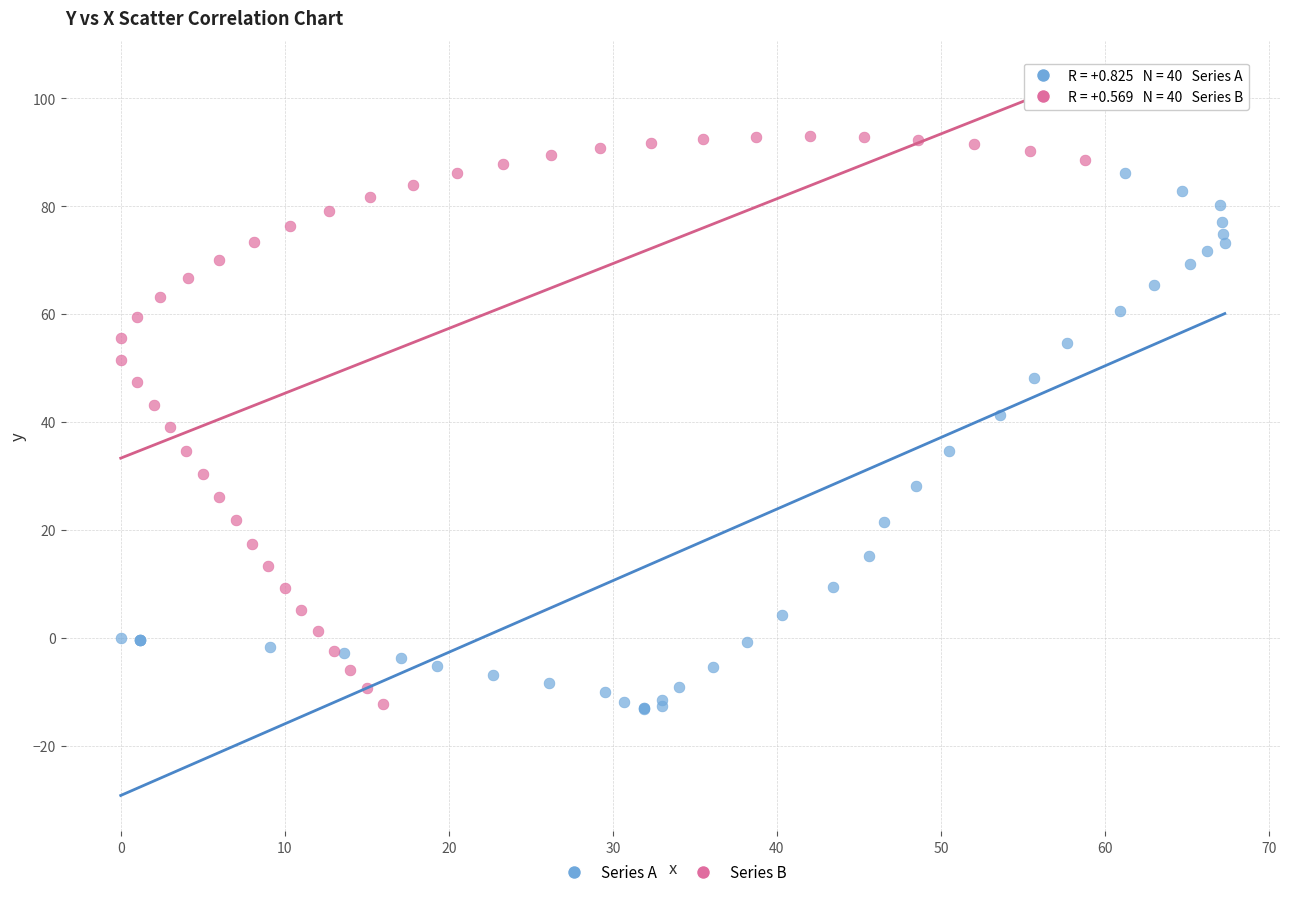

Which series reaches the maximum Y coordinate?

Series B